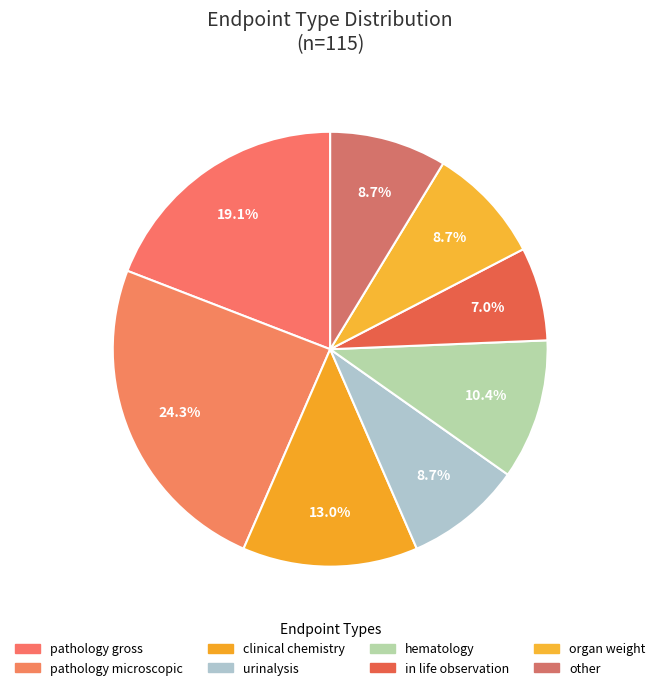

To the nearest percent, what percentage of the pie is clinical chemistry?

13%